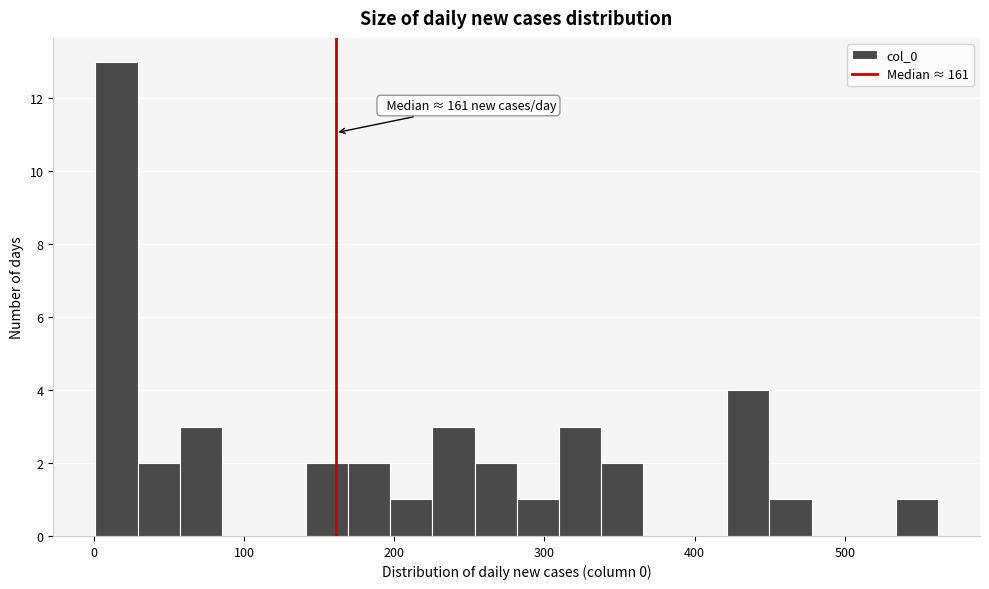

Read against the x-axis, roughly where is the centre of the tallest bar?

20